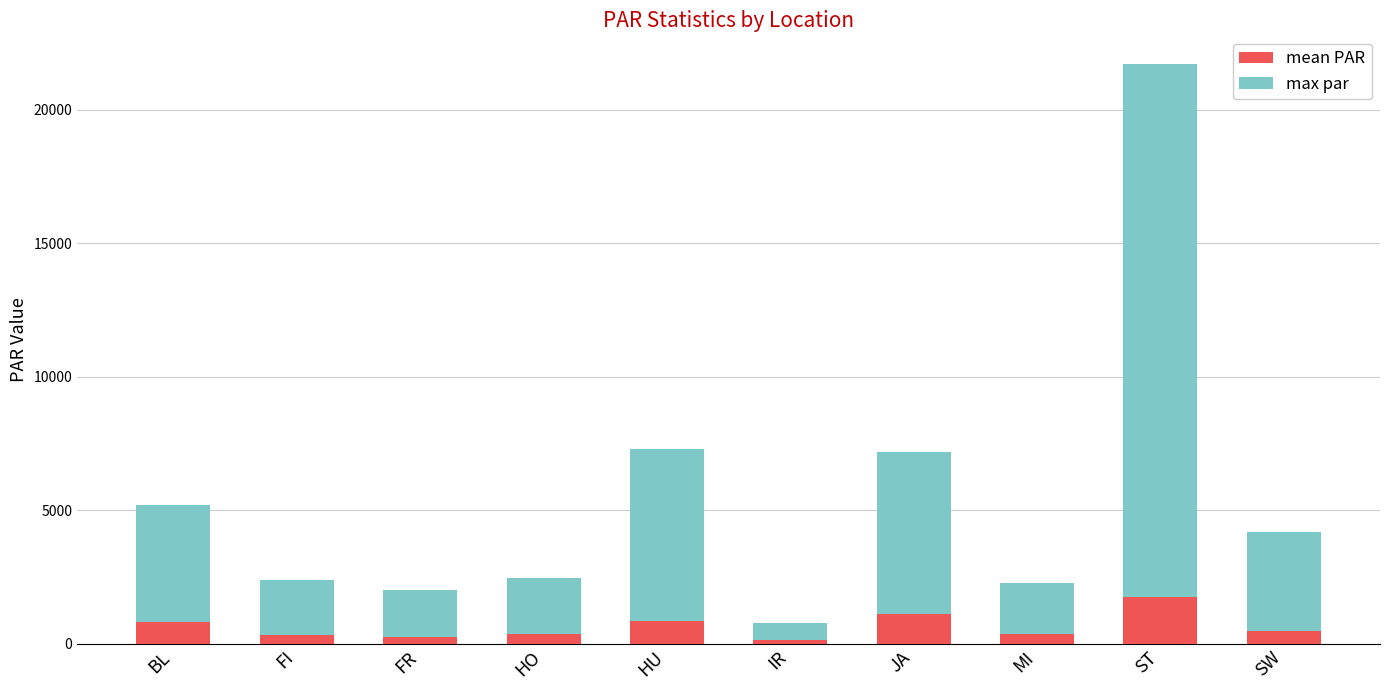

The value of mean PAR at ST is 1741.0. True or false?

True